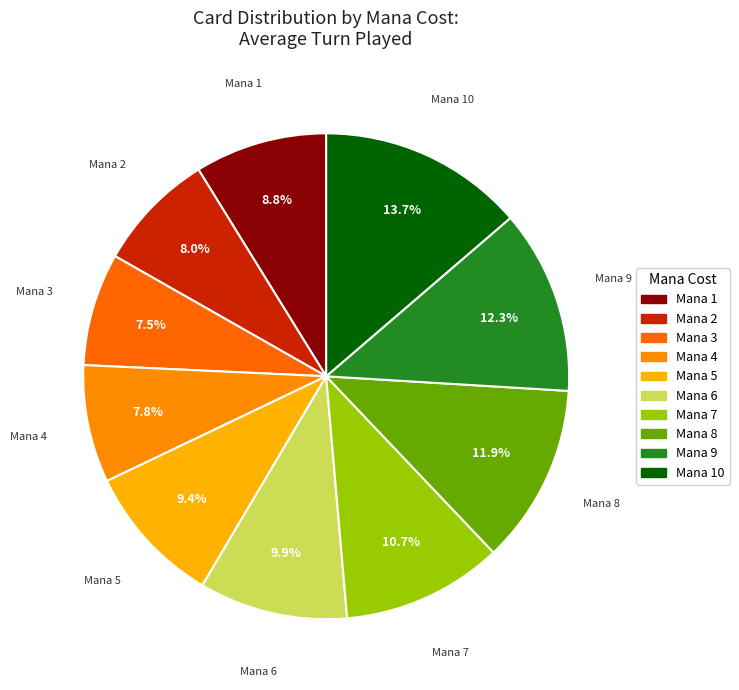

Between Mana 8 and Mana 7, which is larger?

Mana 8